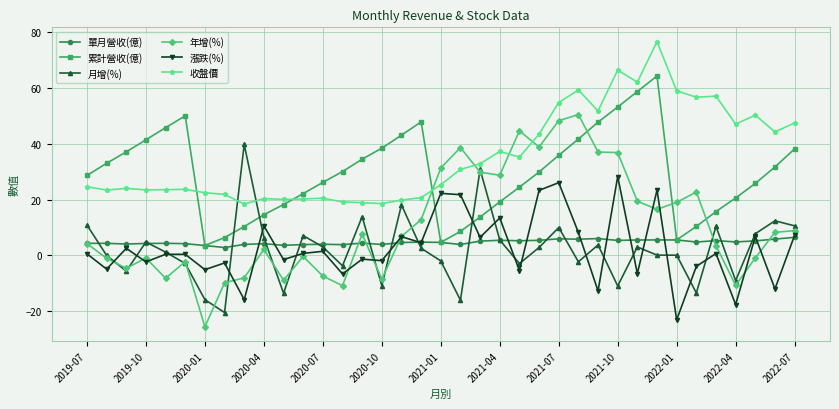

What is the sum of all 漲跌(%) values?

93.1